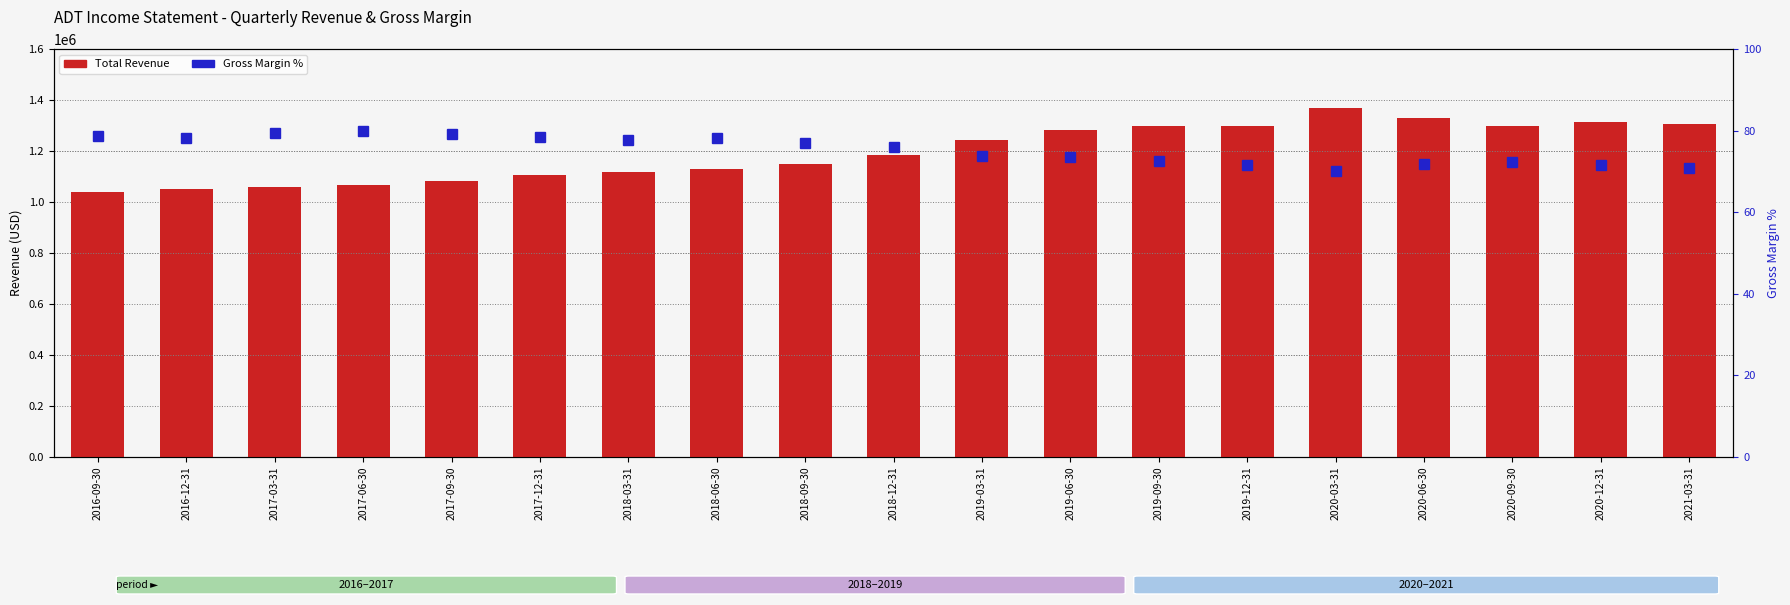

The value of Total Revenue at 2019-09-30 is 1300600.0. True or false?

True